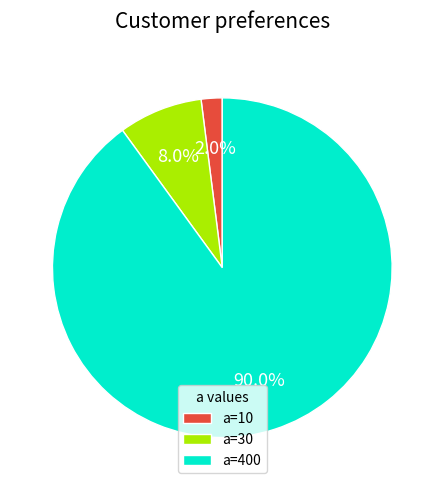

Which category accounts for the majority?

a=400